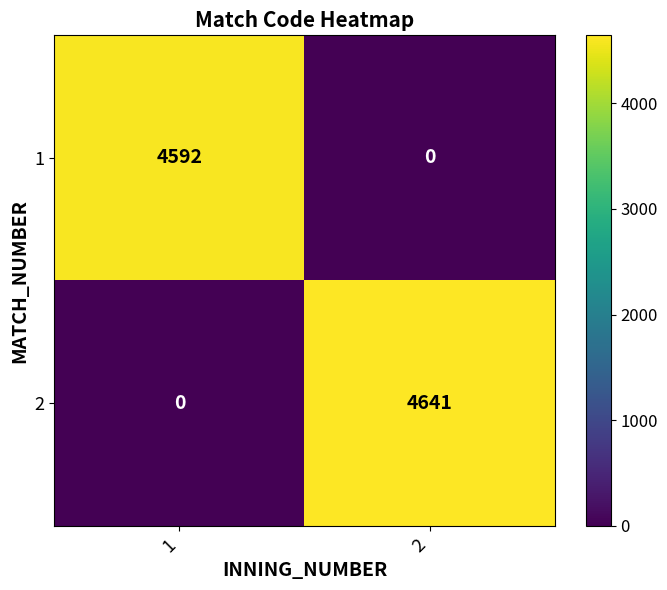

What is the approximate value of 2 at 2, to the nearest 50?

4650